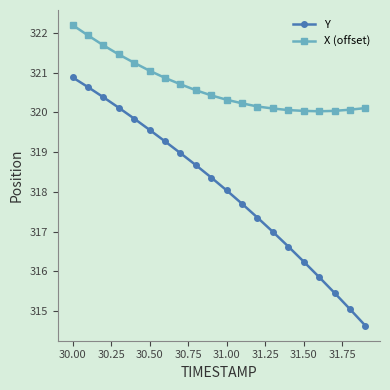

At how many categories does at least one series exceed 314?

20